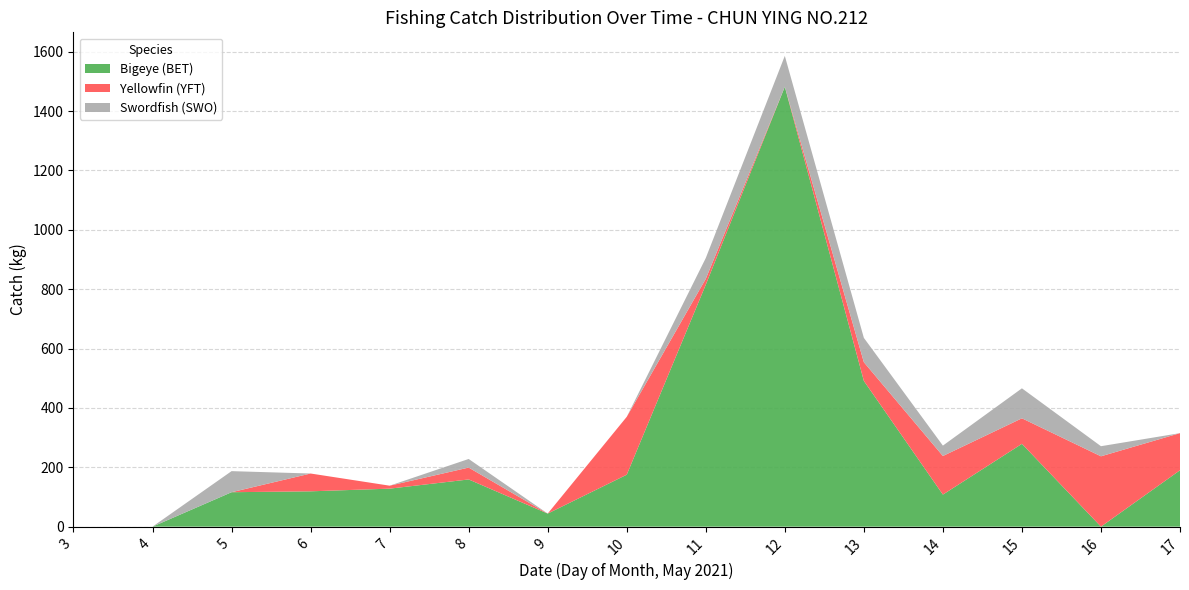

The value of Bigeye (BET) at 13 is 691. True or false?

False